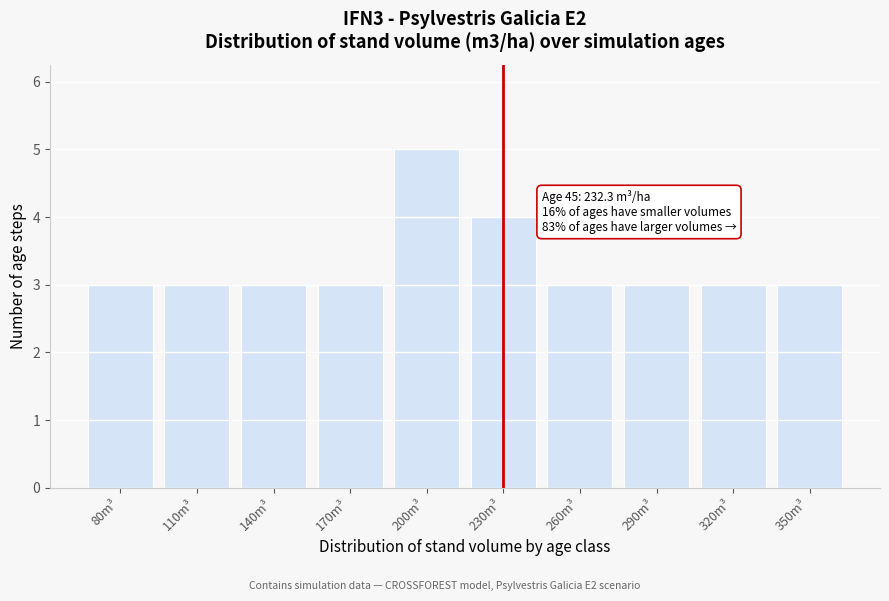

Reading left to right, extract all data points from this chart.

3	3	3	3	5	4	3	3	3	3